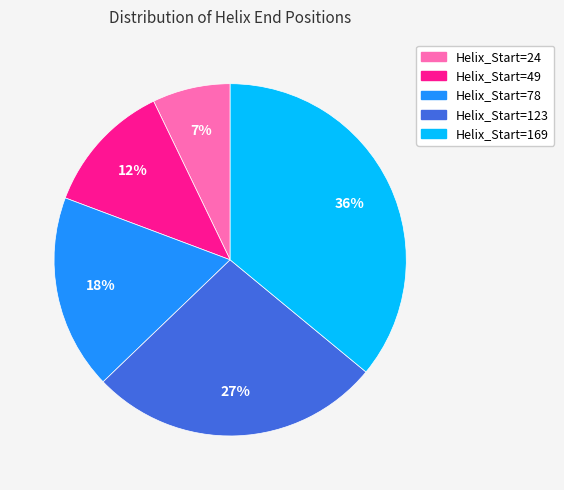

Is there any slice that represents more than half of the pie?

No